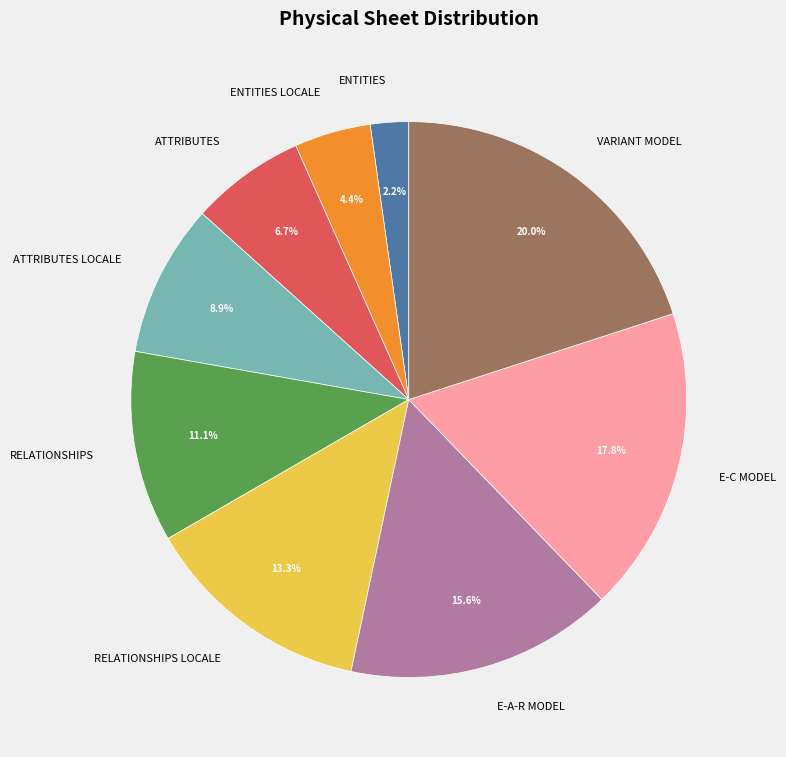

What percentage is NOT represented by ATTRIBUTES?

93.3%